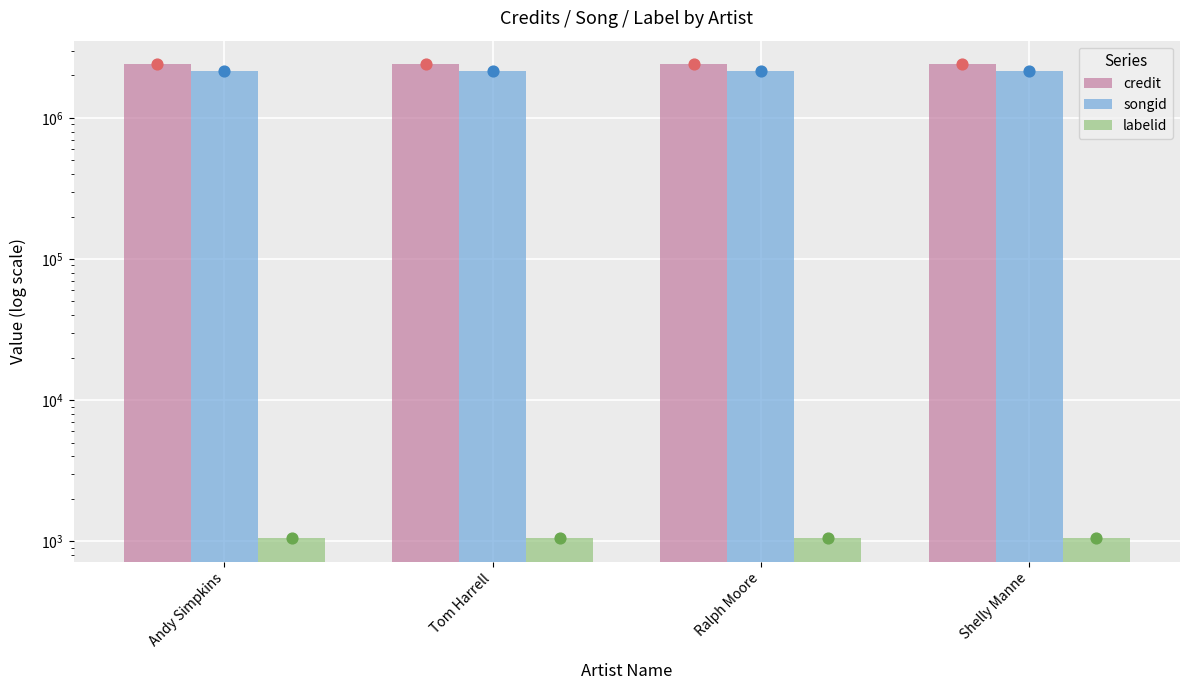

Is the value of songid at Ralph Moore greater than the value of credit at Ralph Moore?

No